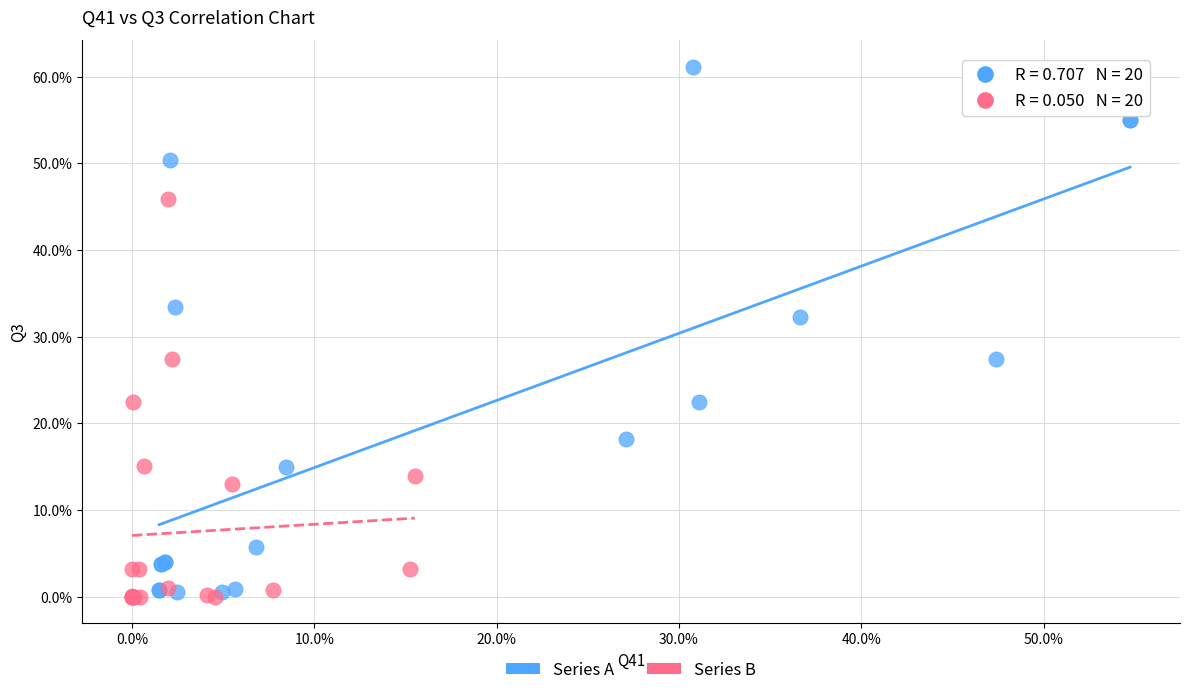

Which series reaches the minimum Y coordinate?

Series B